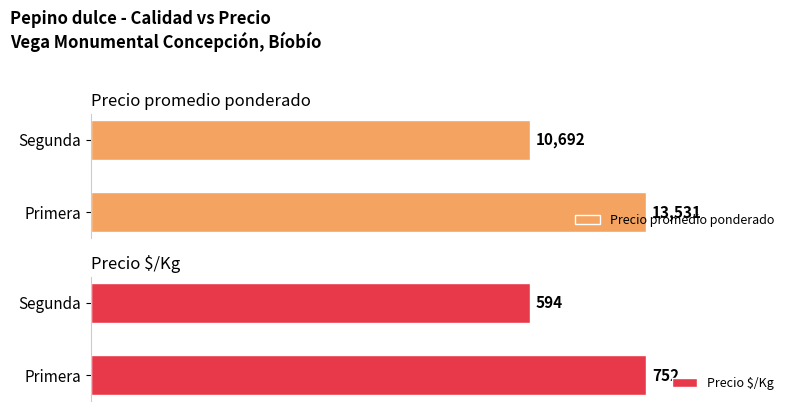

Rank the categories by Precio promedio ponderado value from highest to lowest.

Primera, Segunda